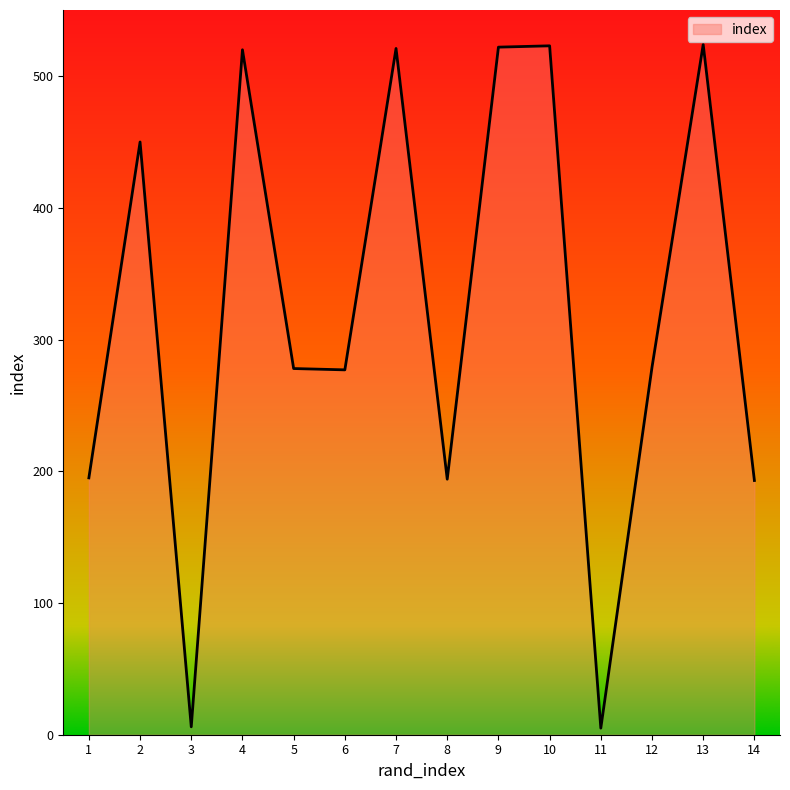

What is the change in value from 6 to 11?

-272